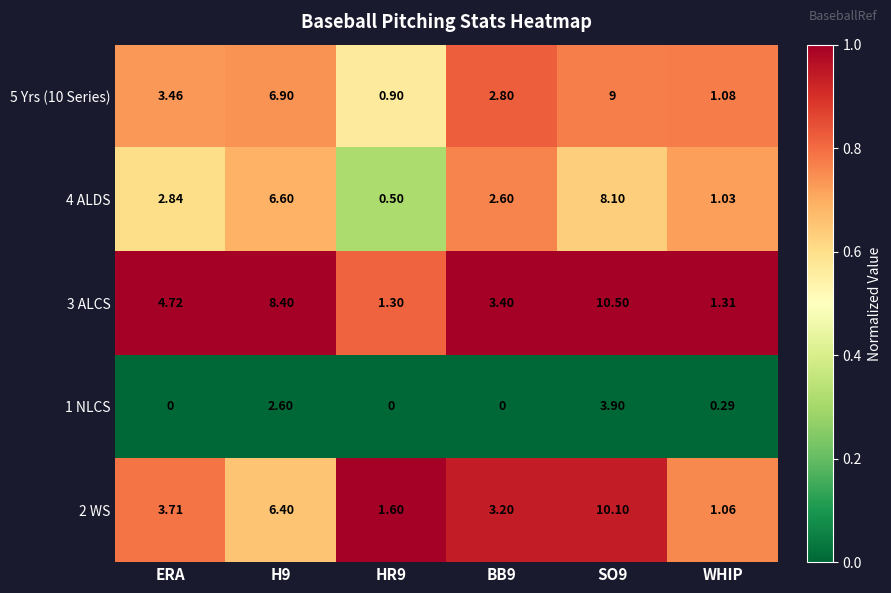

Is the value of 3 ALCS at ERA greater than the value of 4 ALDS at WHIP?

Yes